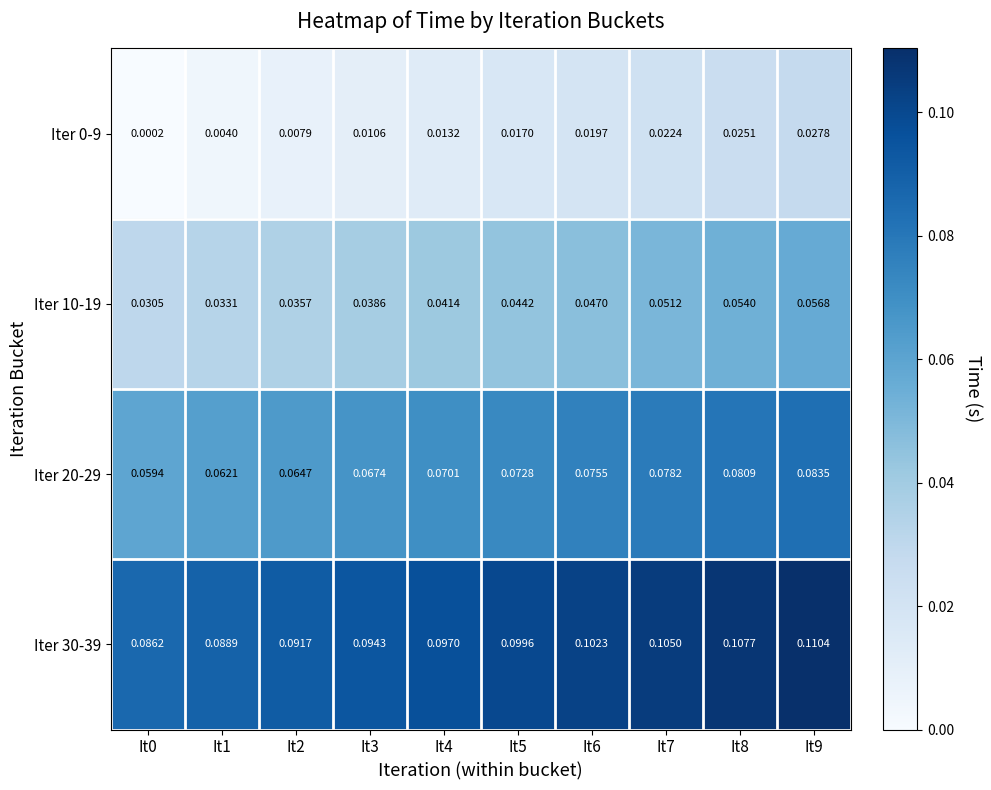

Is the value of Iter 0-9 at It0 greater than the value of Iter 20-29 at It4?

No